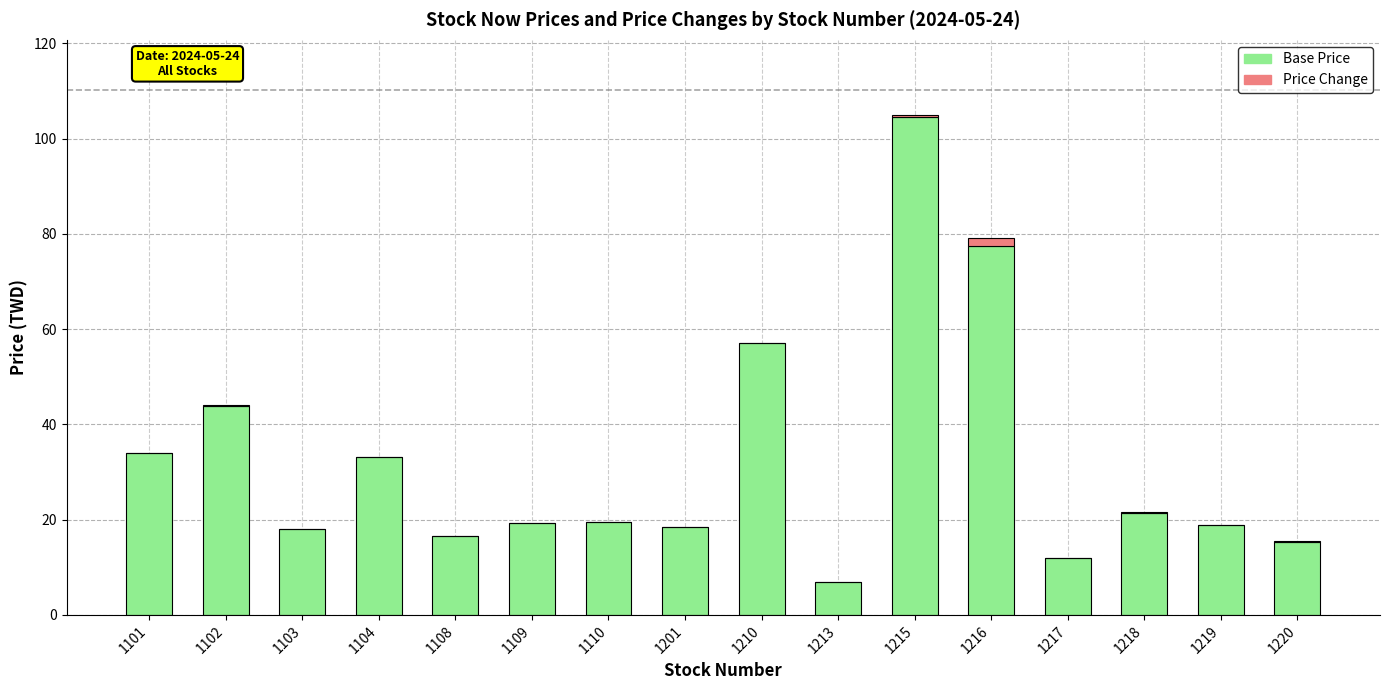

What is the maximum value for Base Price?

104.5